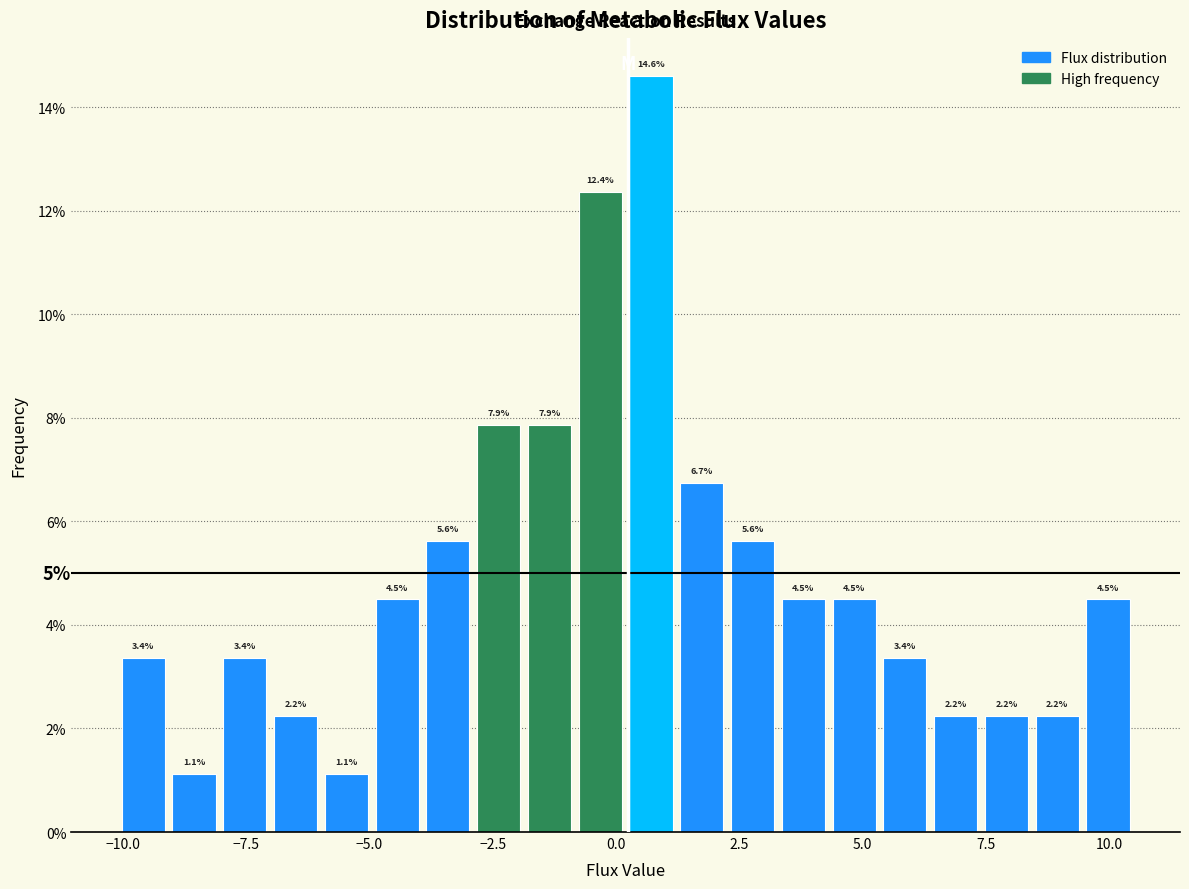

Around what value on the x-axis is the tallest bar? Give the approximate position of its centre, as read against the axis.

0.5